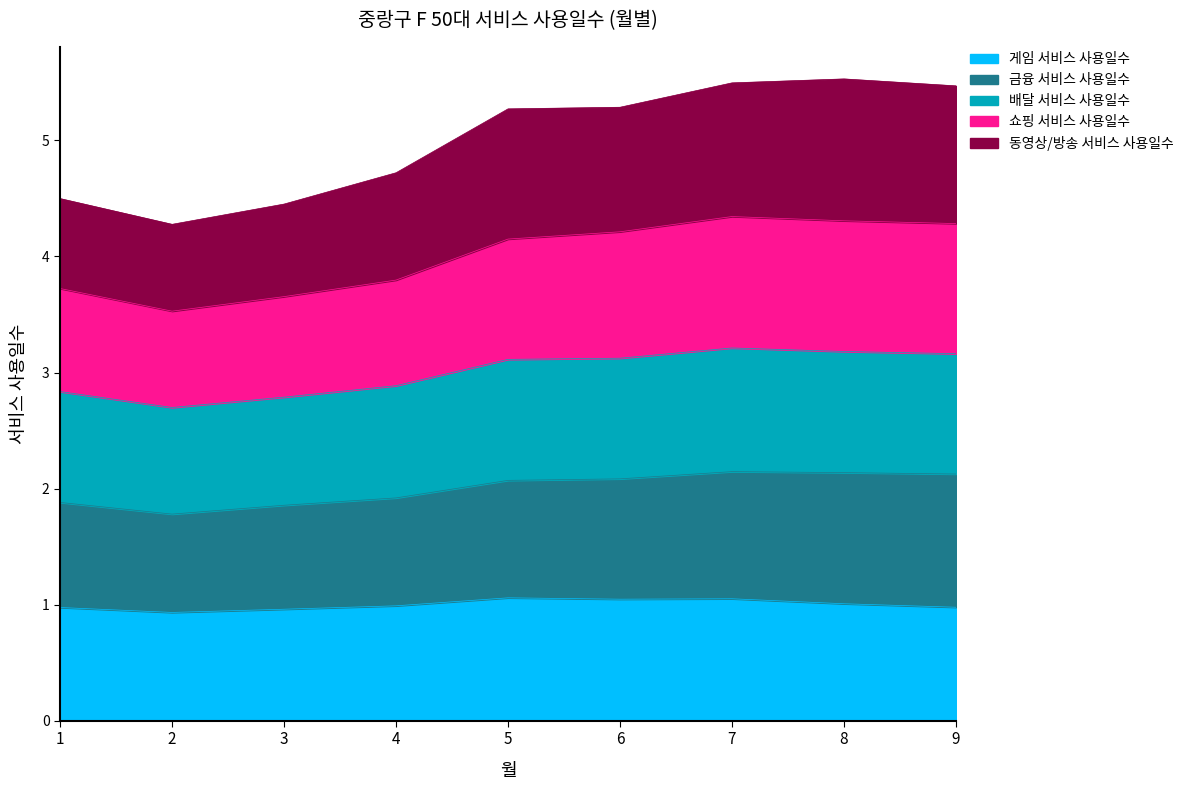

What is the minimum value for 게임 서비스 사용일수?

0.9